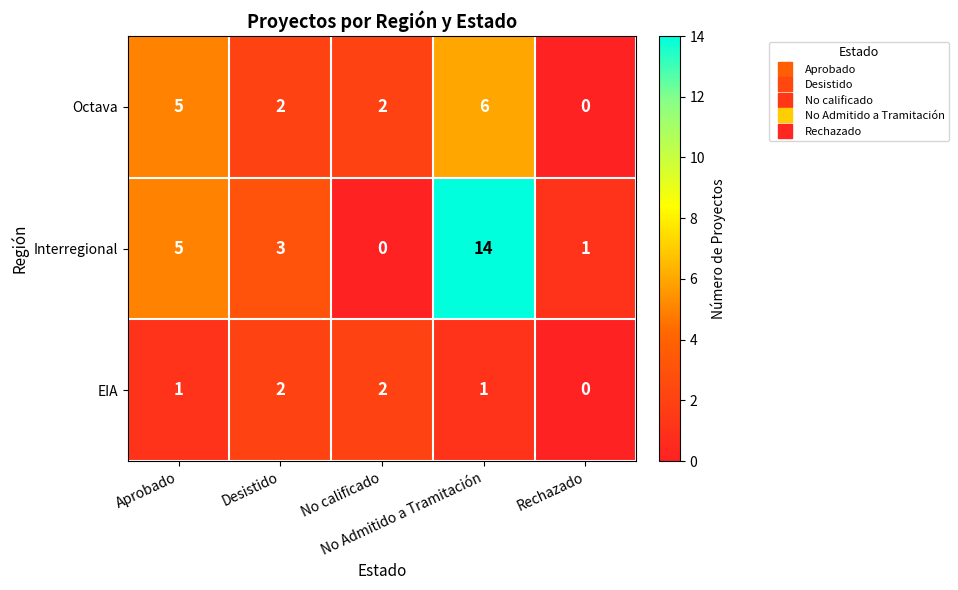

Count the number of categories in the chart.

5